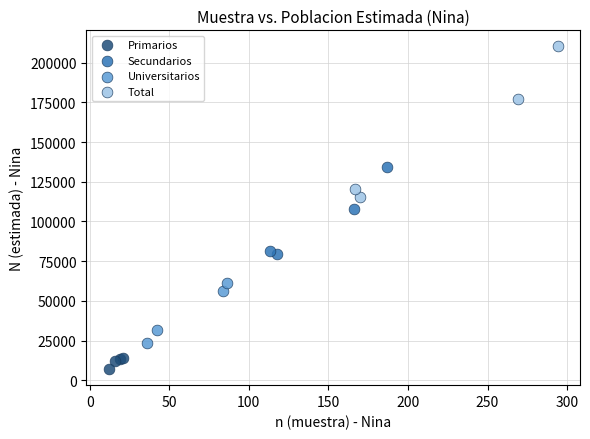

Which series contains the highest Y value?

Total